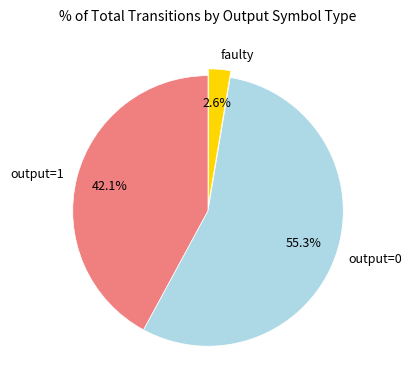

Rank the categories by value from highest to lowest.

output=0, output=1, faulty